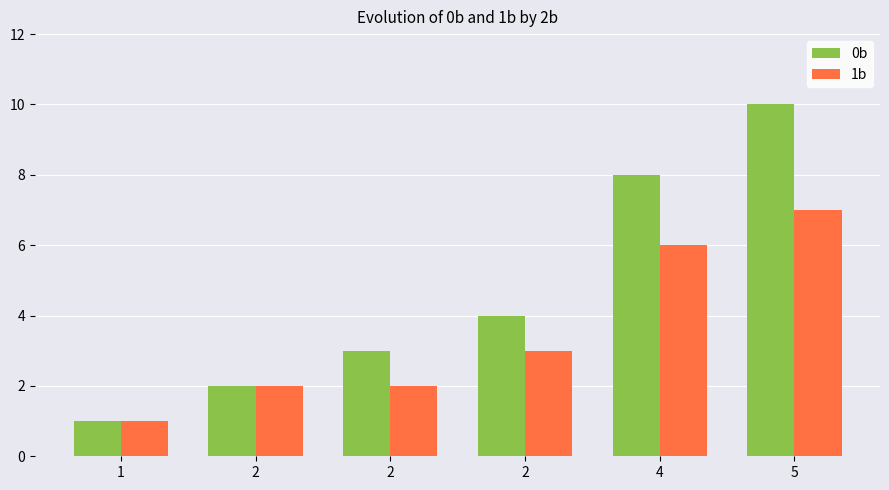

How many categories are shown in the chart?

6